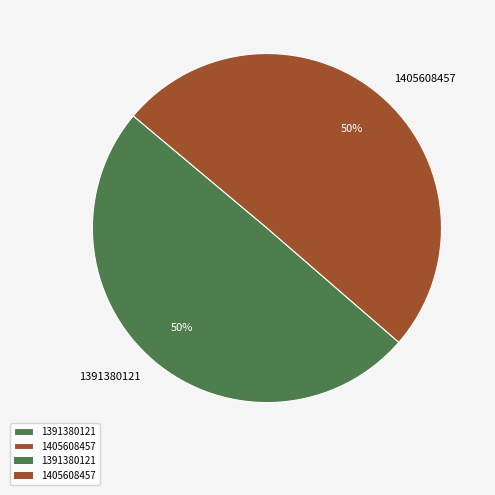

Which slice represents more than half of the pie?

1405608457